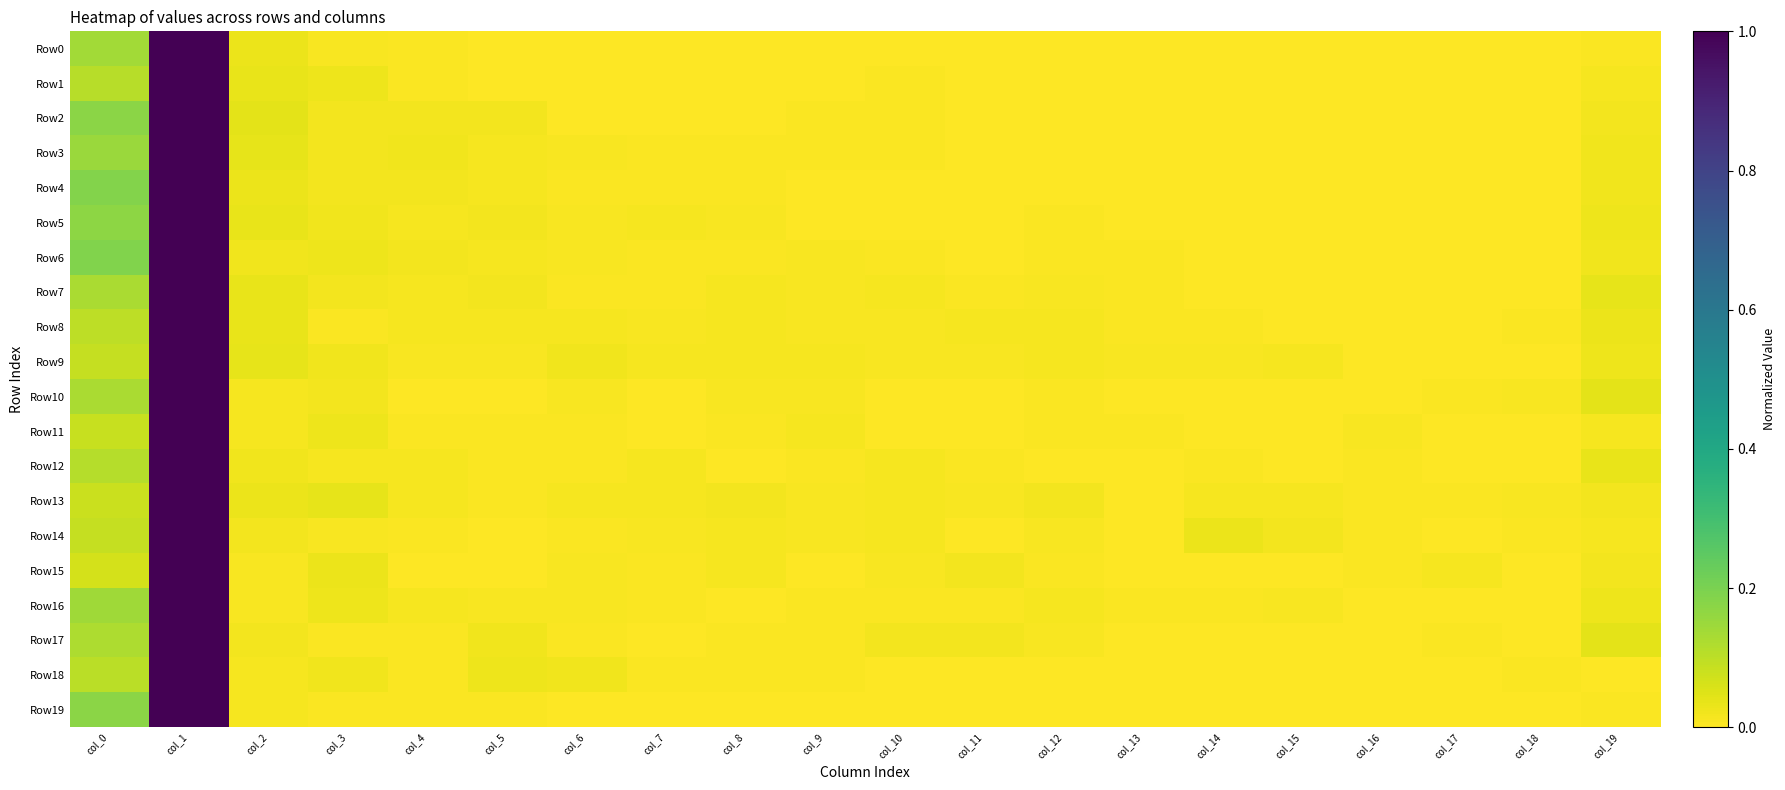

Which label corresponds to the largest value in the chart?

col_1